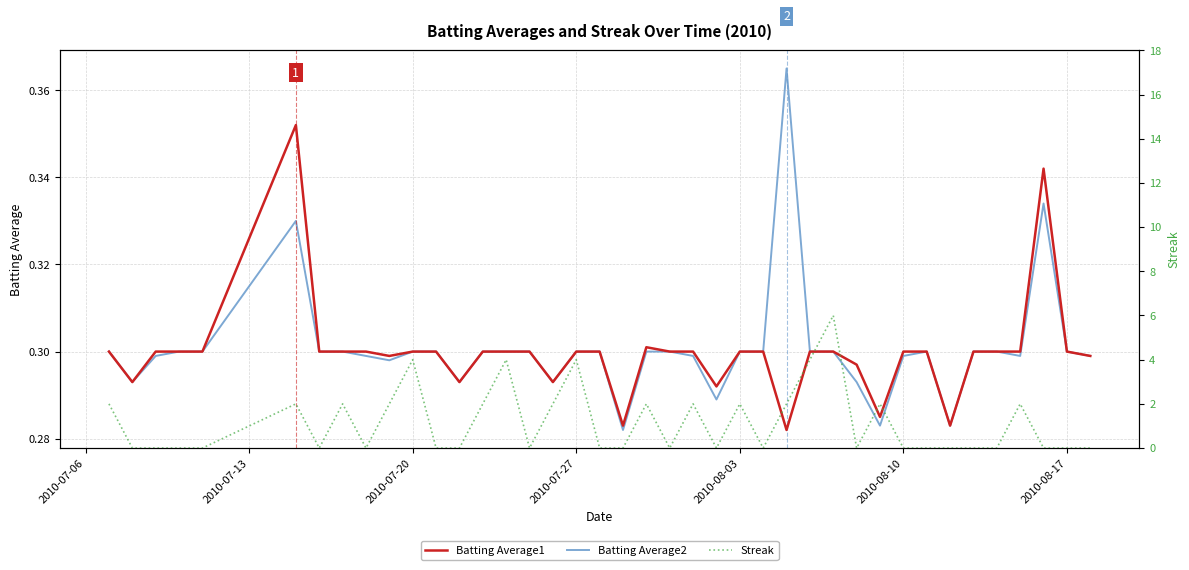

Is the value of Streak at 16 greater than the value of Batting Average2 at 25?

Yes